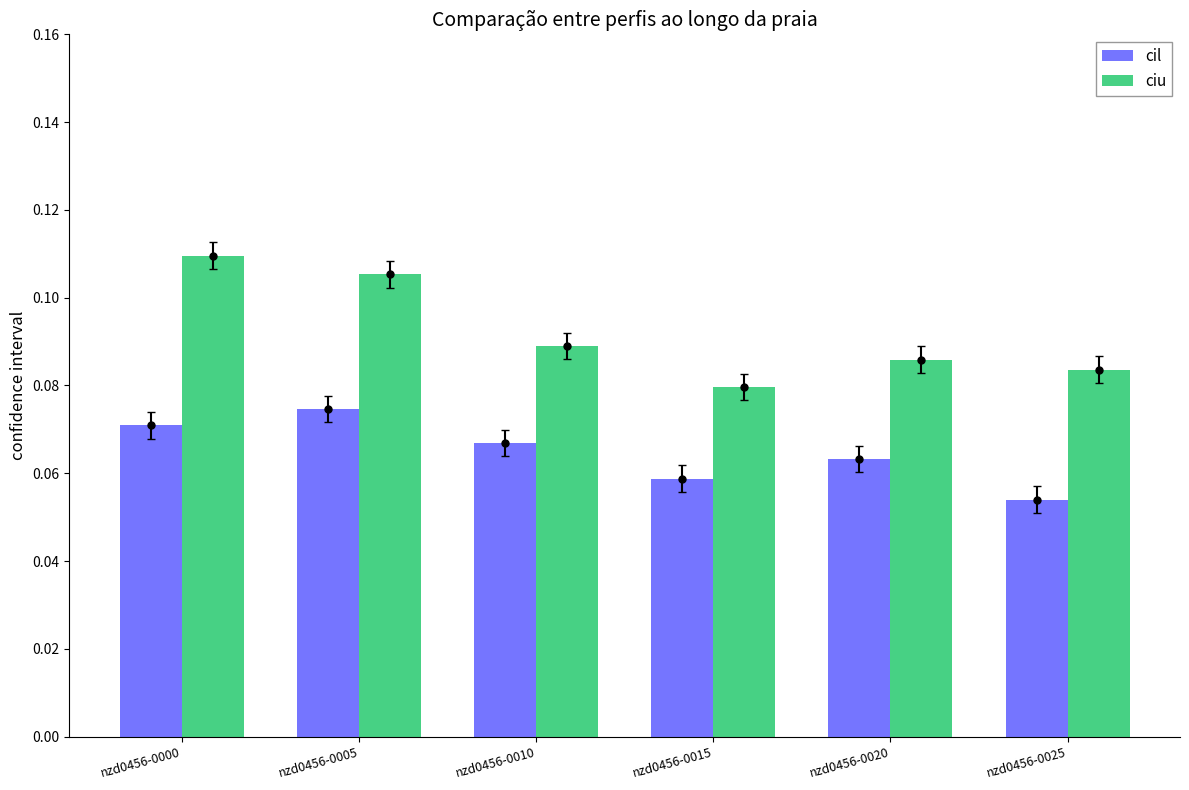

Reading left to right, transcribe all the data shown in this chart.

cil: 0.1	0.1	0.1	0.1	0.1	0.1
ciu: 0.1	0.1	0.1	0.1	0.1	0.1